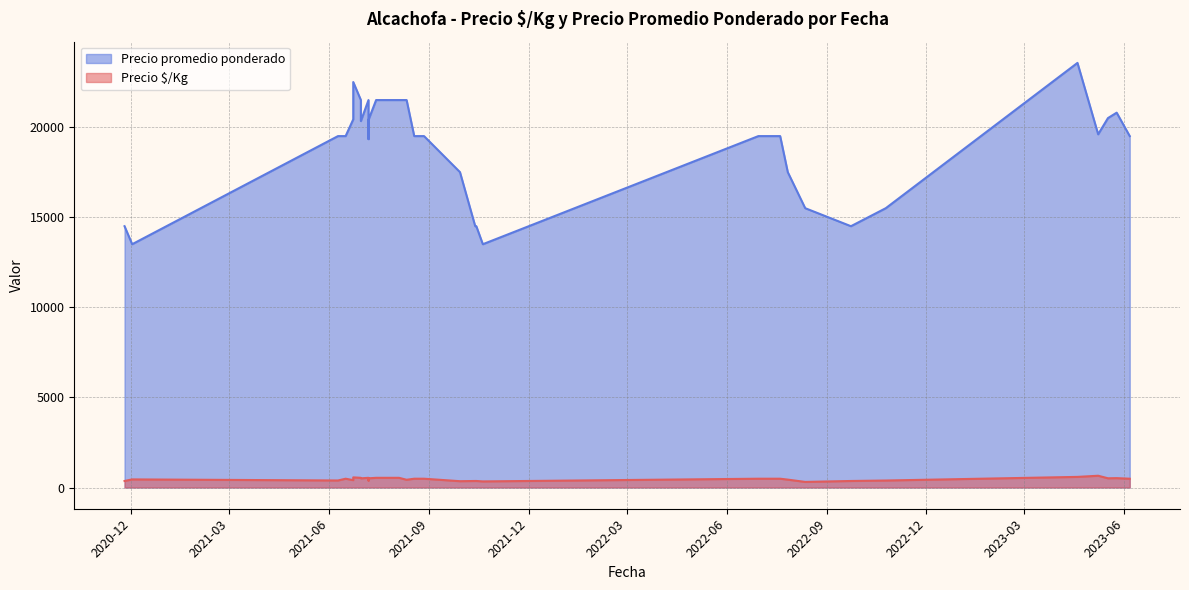

True or false: Precio $/Kg has more than 1 points higher than both neighbors.

True